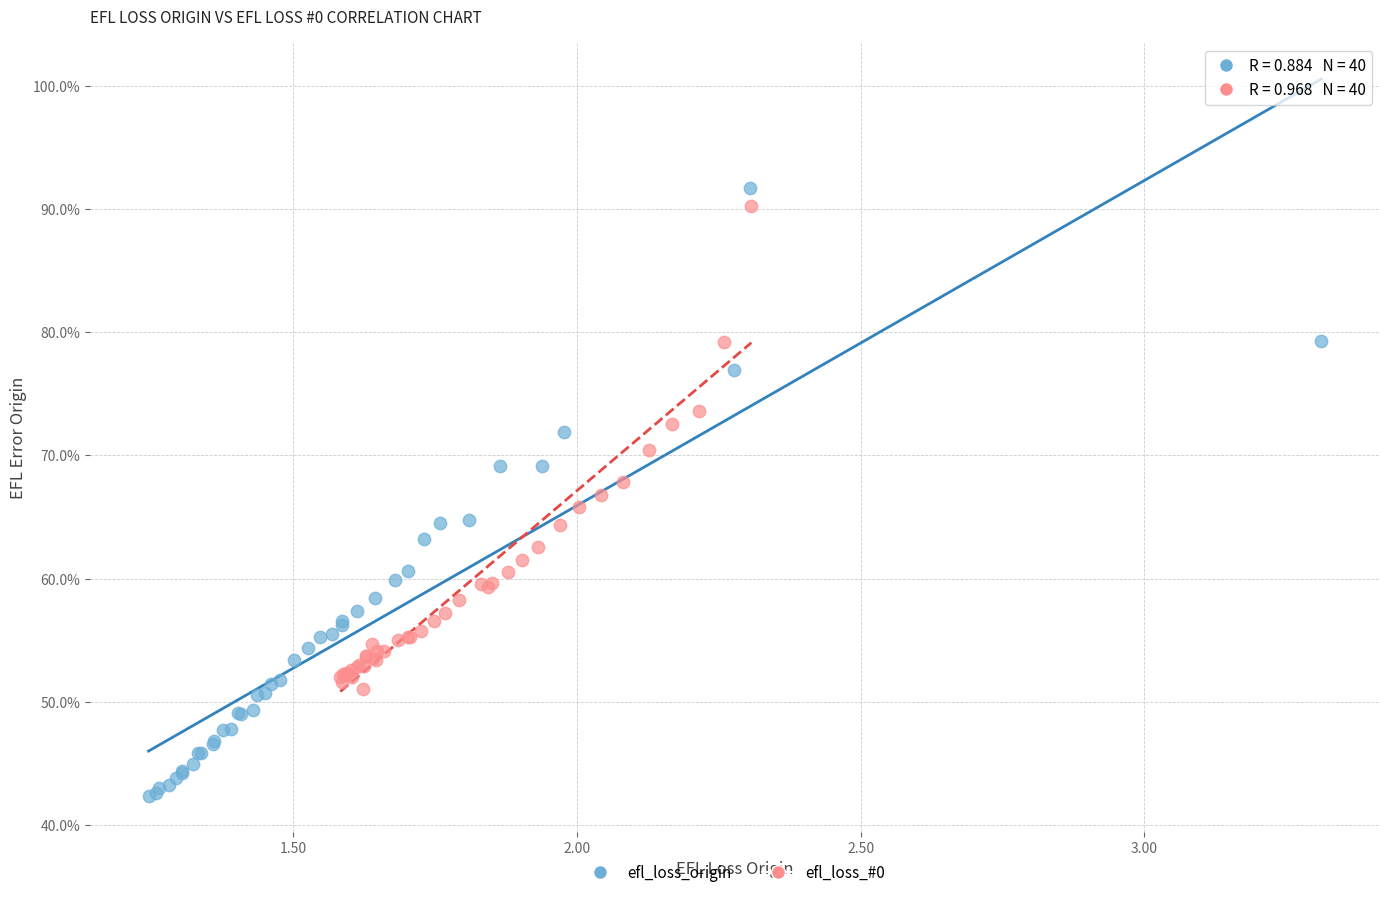

Which series reaches the minimum Y coordinate?

efl_loss_origin